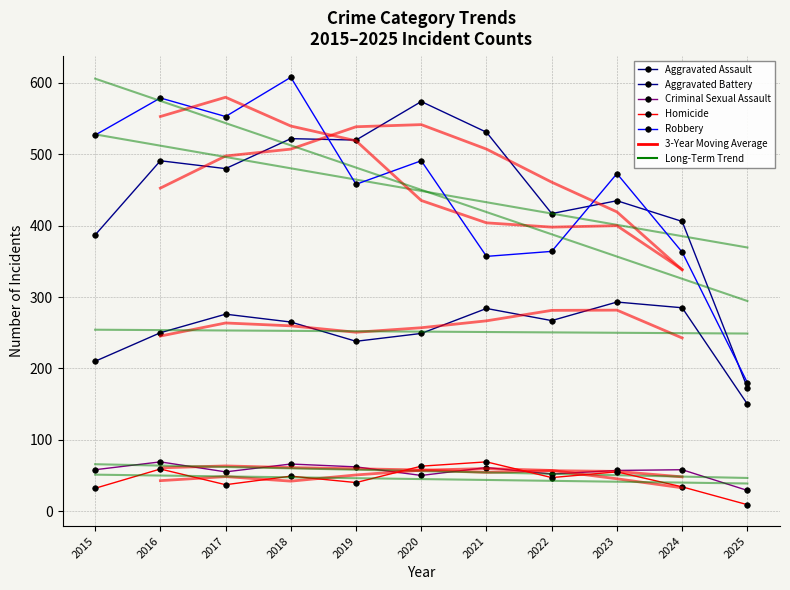

What is the spread (max minus min) of values at 2016?

520